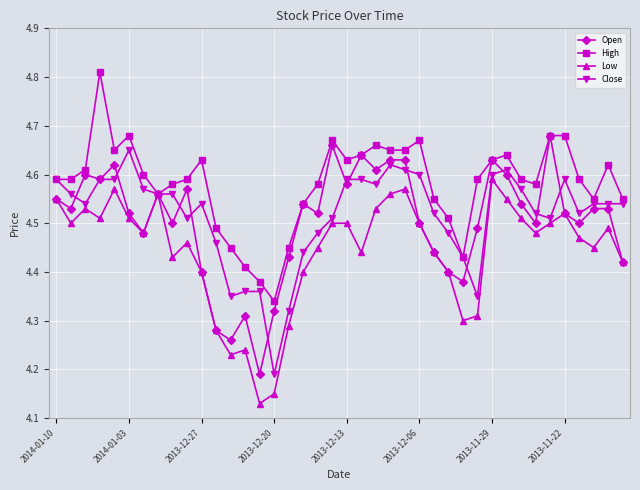

Does the chart display data point markers on the line(s)?

Yes